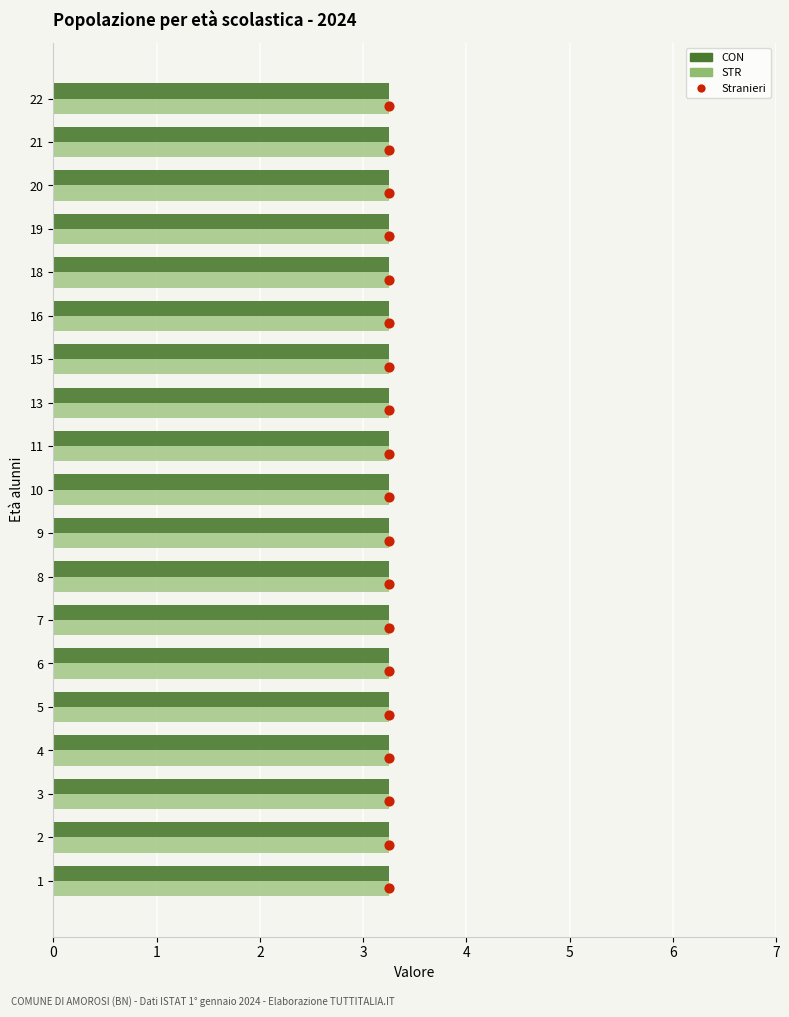

Is the value of CON at 0 greater than the value of Stranieri at 15?

No